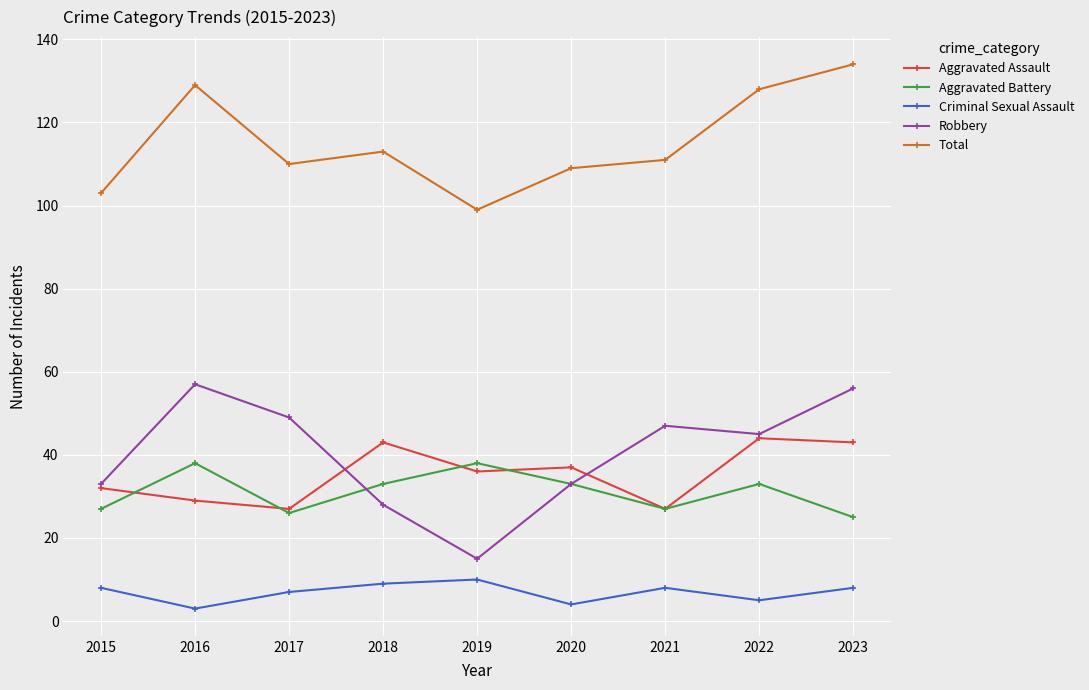

Reading right to left, list all the values displayed in this chart.

Aggravated Assault: 43	44	27	37	36	43	27	29	32
Aggravated Battery: 25	33	27	33	38	33	26	38	27
Criminal Sexual Assault: 8	5	8	4	10	9	7	3	8
Robbery: 56	45	47	33	15	28	49	57	33
Total: 134	128	111	109	99	113	110	129	103